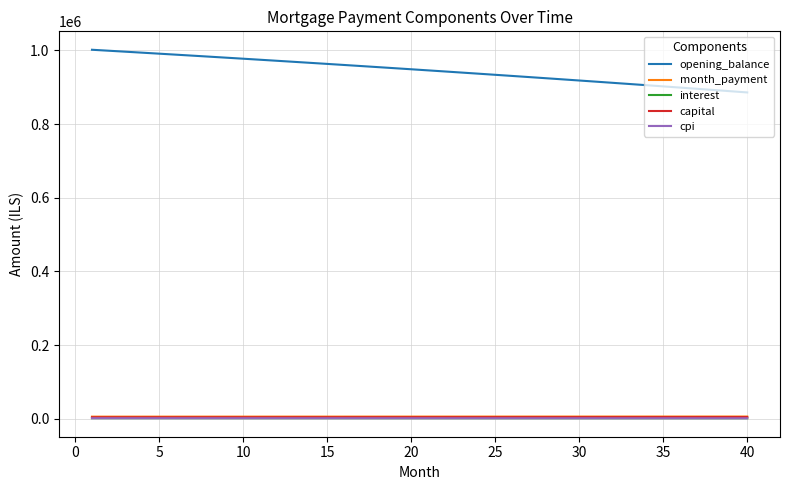

Which series has the largest range (max minus min)?

opening_balance